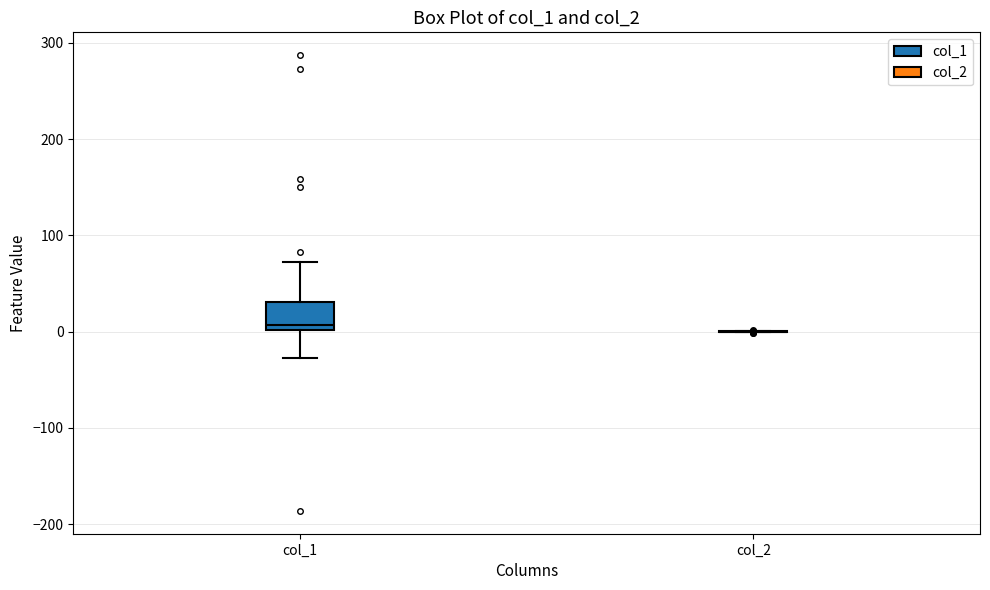

Where does the lower whisker of the box for col_1 end on the y-axis? The values are not printed on the chart, so give them approximately, as read against the axis.

-30